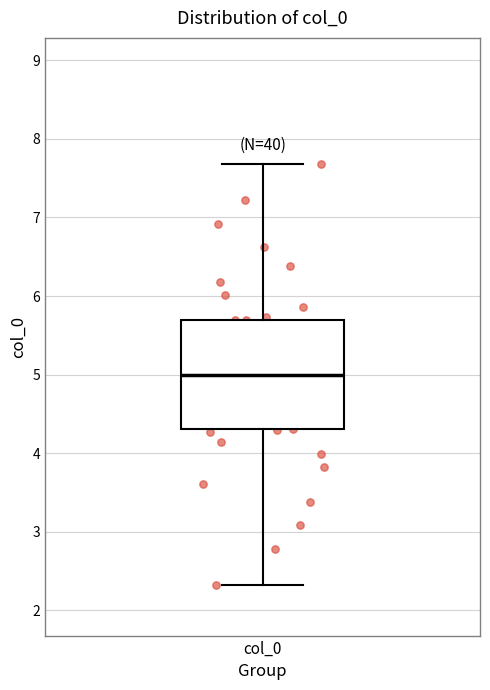

Where is the upper edge of the box for col_0 on the y-axis? The values are not printed on the chart, so give them approximately, as read against the axis.

5.7